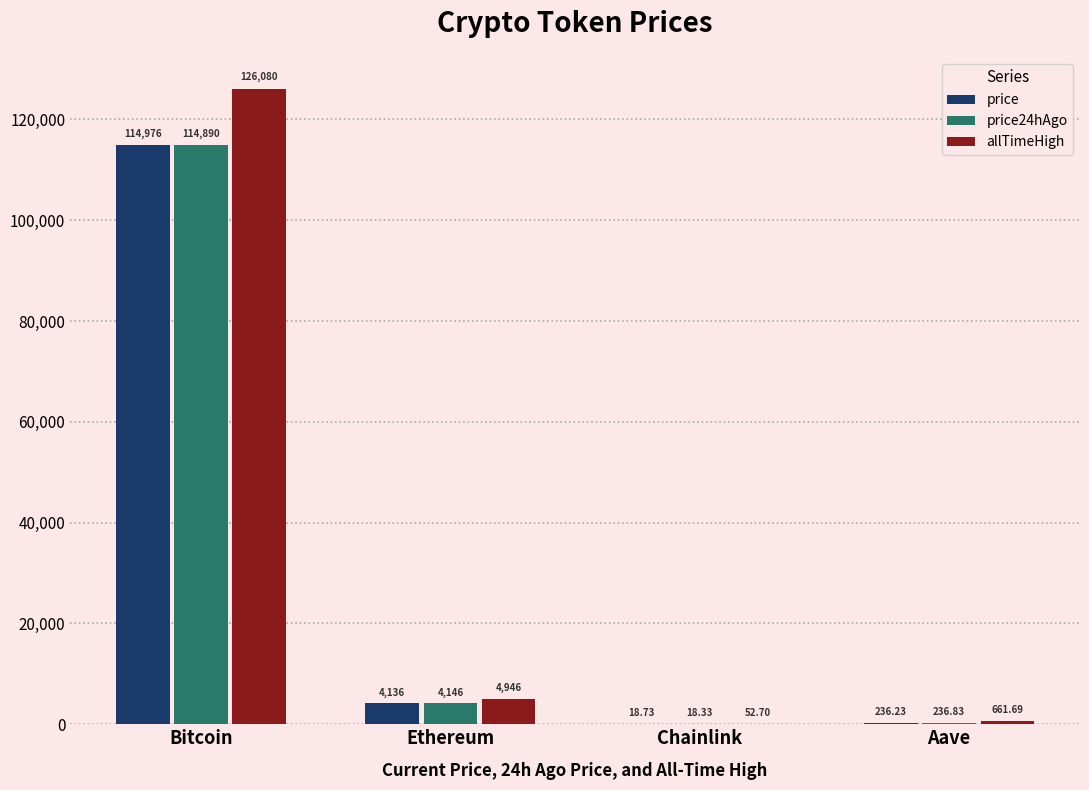

Reading right to left, transcribe all the data shown in this chart.

price: Aave=236.2	Chainlink=18.7	Ethereum=4135.8	Bitcoin=114976.0
price24hAgo: Aave=236.8	Chainlink=18.3	Ethereum=4145.9	Bitcoin=114890.0
allTimeHigh: Aave=661.7	Chainlink=52.7	Ethereum=4946.1	Bitcoin=126080.0